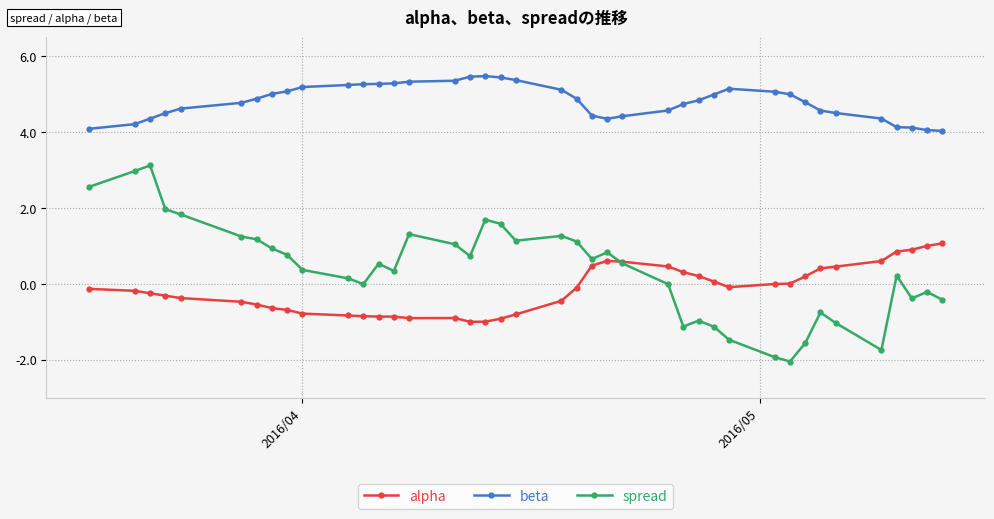

True or false: beta has more than 1 interior local peaks.

True